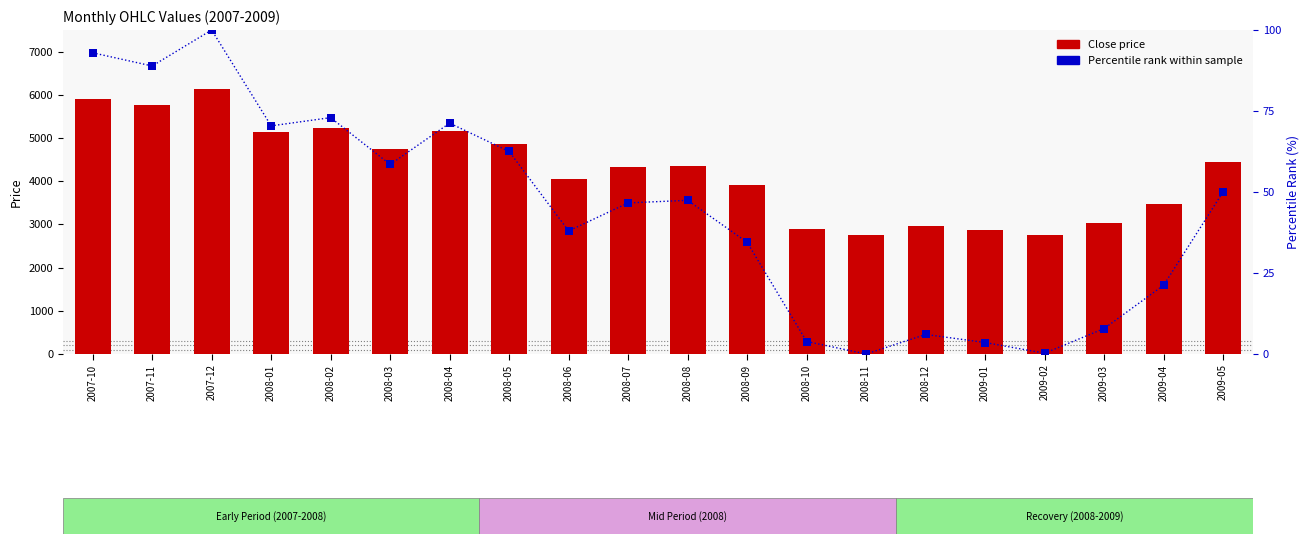

Which series contains the highest Y value?

Close